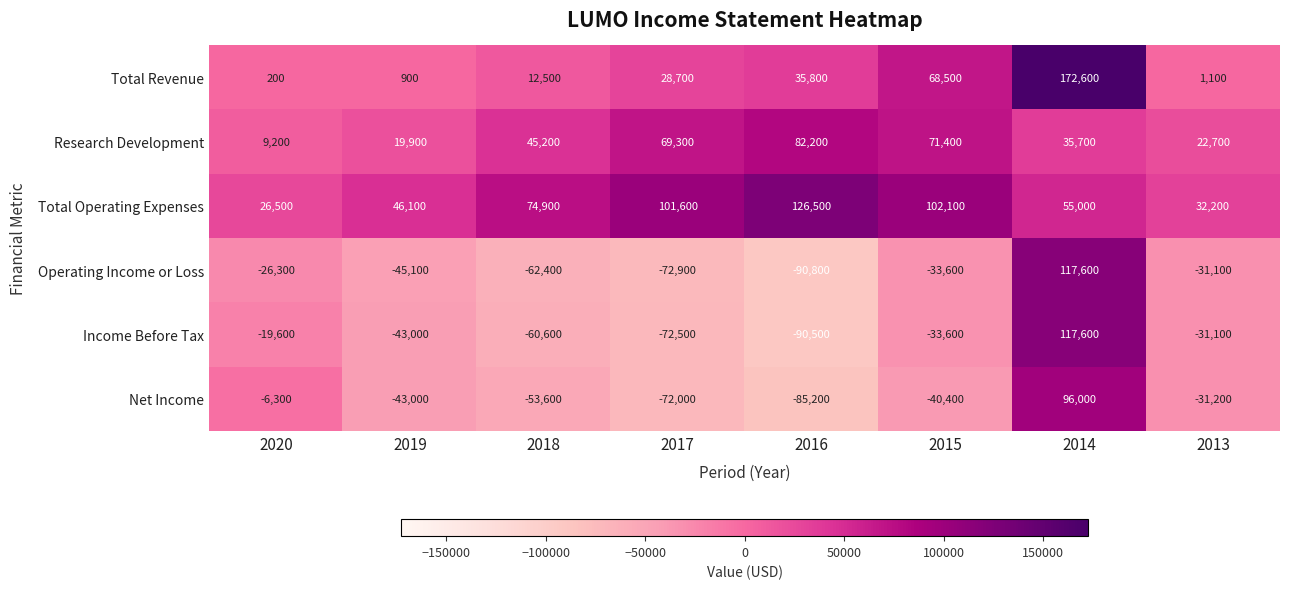

The Income Before Tax series shows -31100 at 2013. True or false?

True